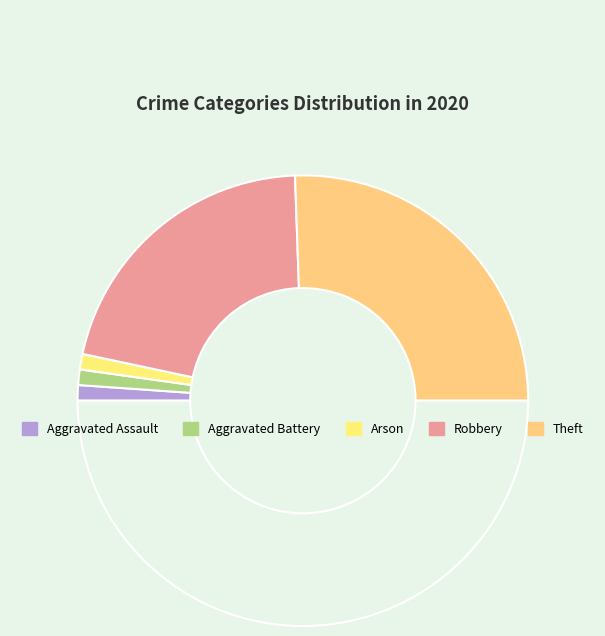

To the nearest percent, what is the difference between the largest and smallest slice percentages?

49%